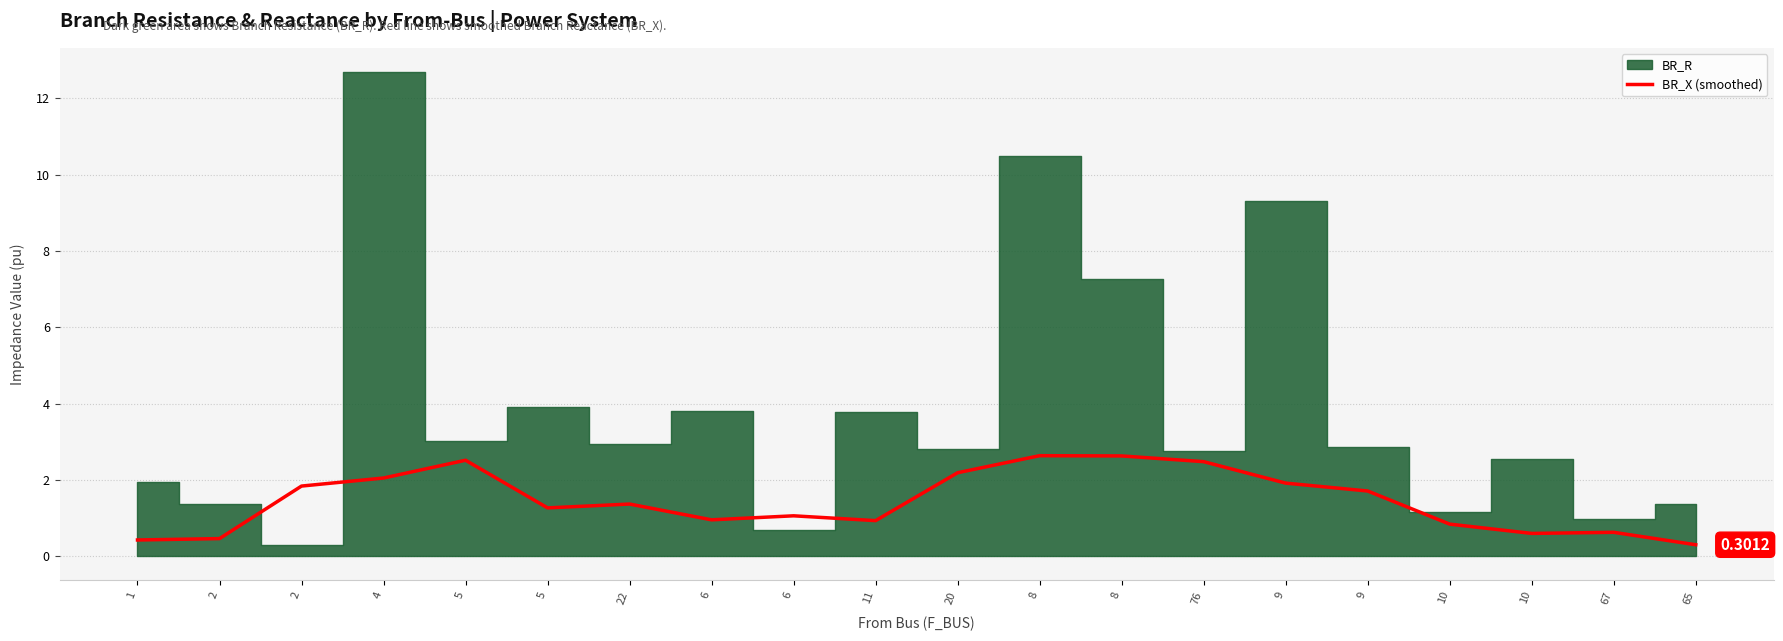

True or false: the data shows 1.8 at 2.

True